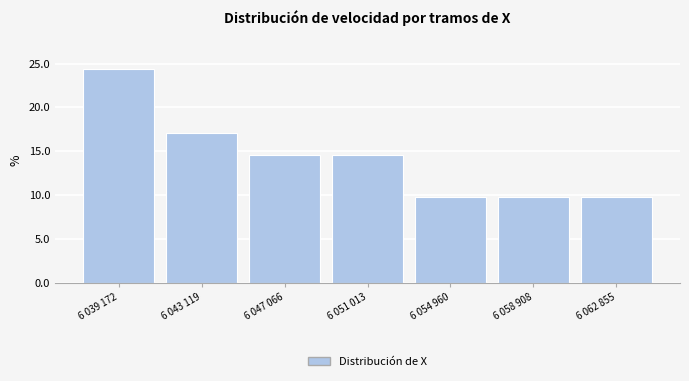

Reading left to right, what are all the values shown in this chart?

6 039 172=24.4	6 043 119=17.1	6 047 066=14.6	6 051 013=14.6	6 054 960=9.8	6 058 908=9.8	6 062 855=9.8